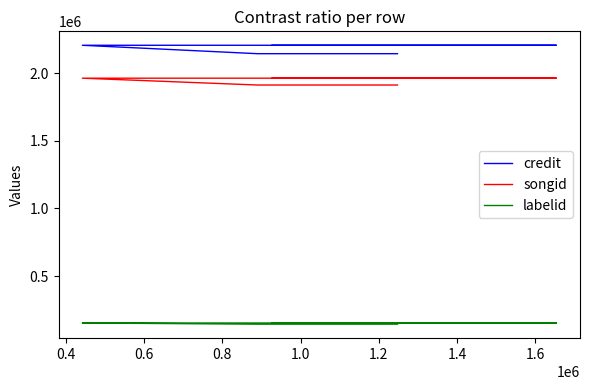

The value of credit at 0.4 is 3299266. True or false?

False